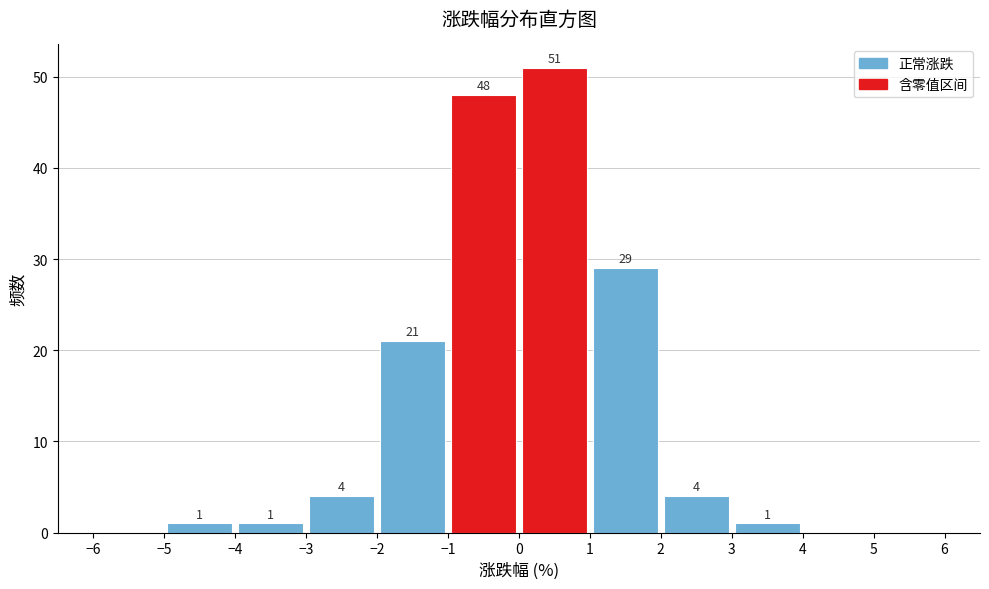

Over which range of the x-axis is the bar tallest?

0 to 1